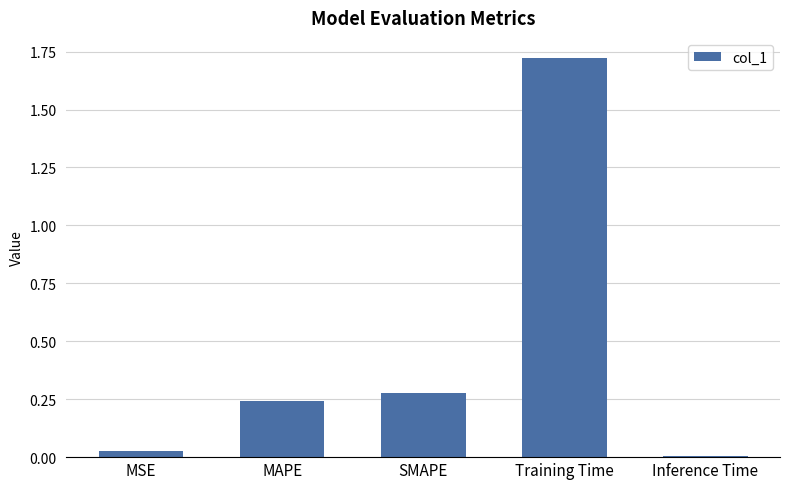

How many categories are shown in the chart?

5